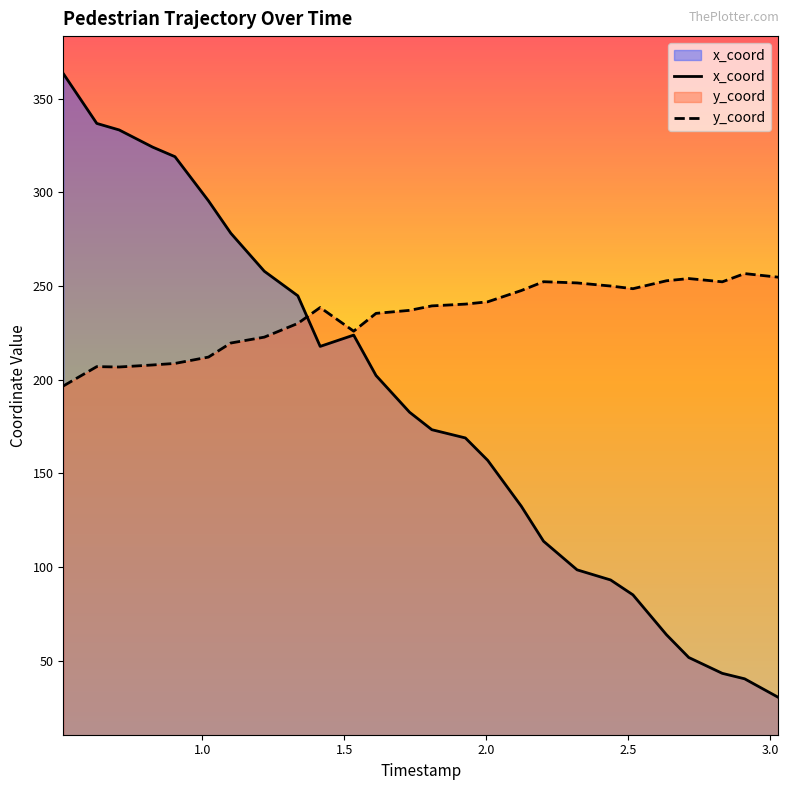

Which series has the largest total across all categories?

y_coord